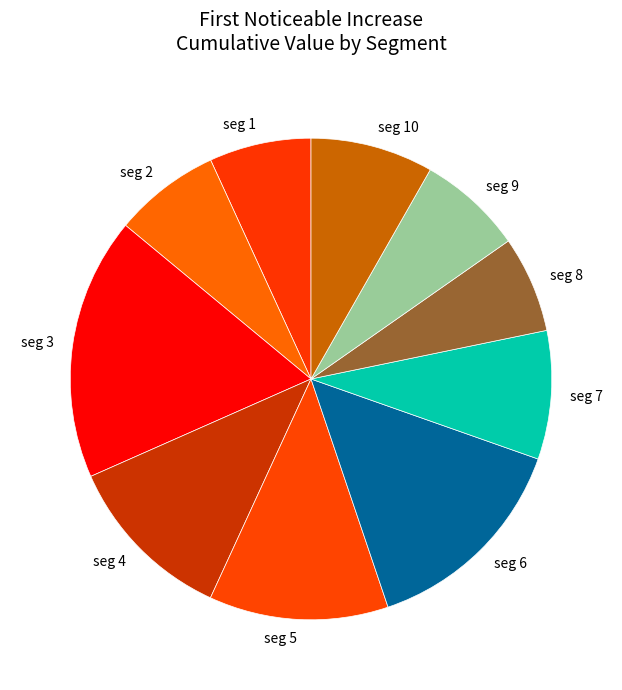

Is there a majority slice in this chart?

No